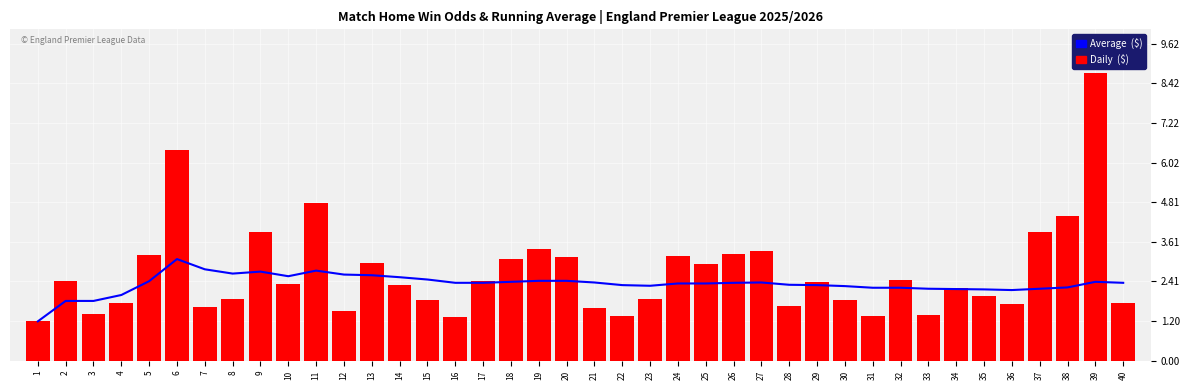

What is the value of the Average ($) bar at the 30th from the left?

2.3